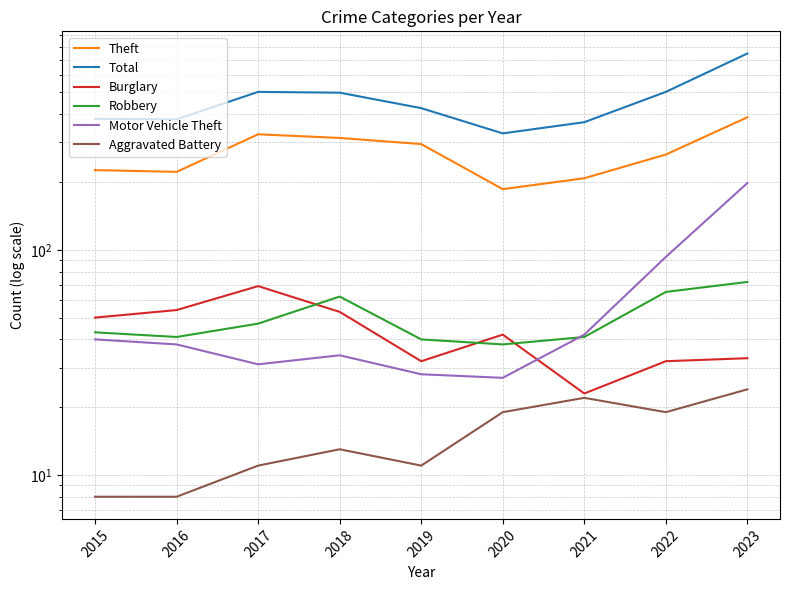

What is the value of the Burglary point at the 3rd from the left?

69